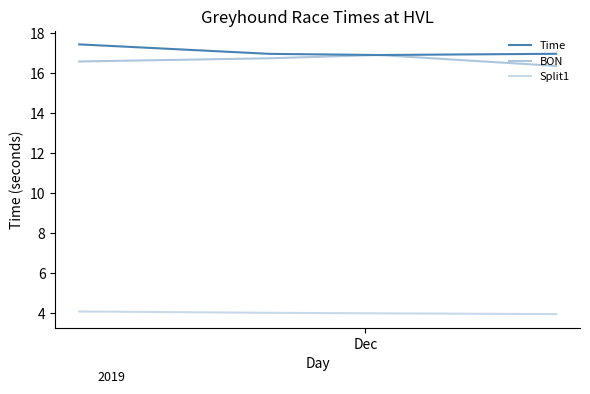

Does the chart have visible grid lines?

No